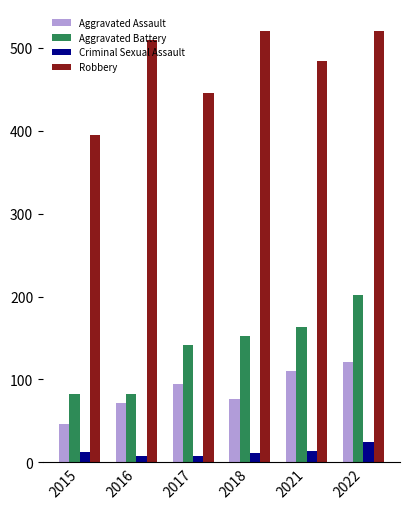

What are all the series names shown in the legend?

Aggravated Assault, Aggravated Battery, Criminal Sexual Assault, Robbery